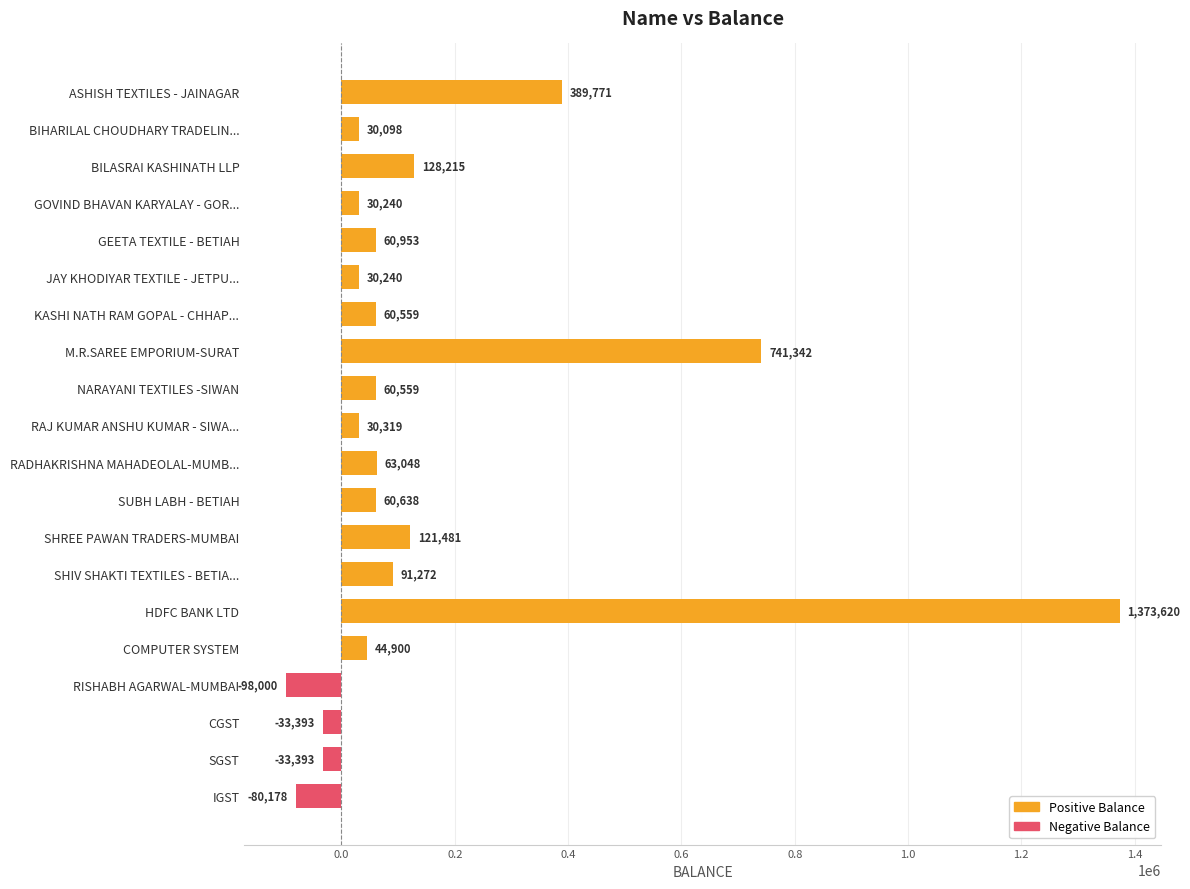

What is the label of the 5th bar from the top?

GEETA TEXTILE - BETIAH